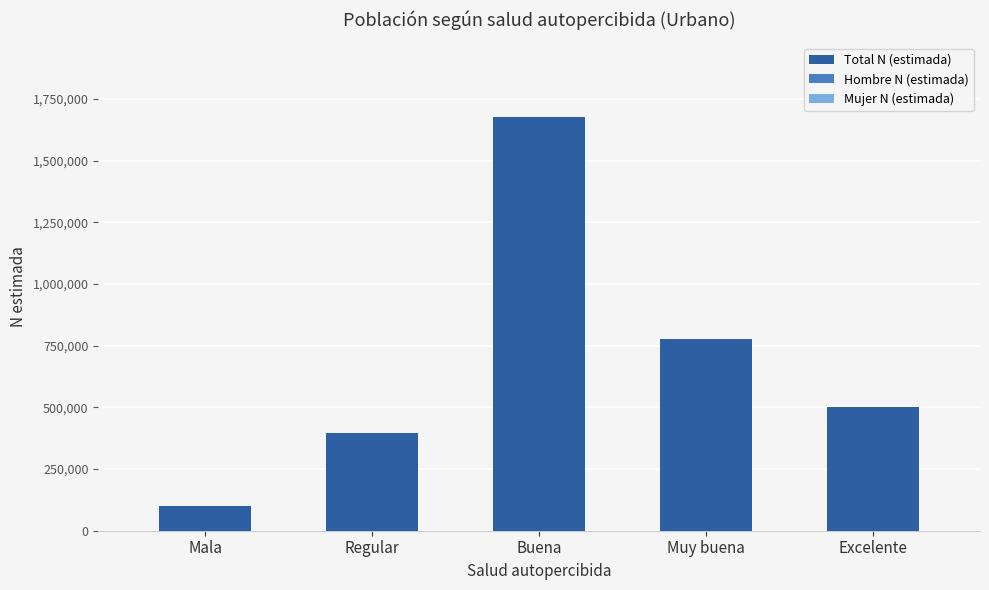

Approximately how many times larger is the value at Regular compared to Mala?

3.9